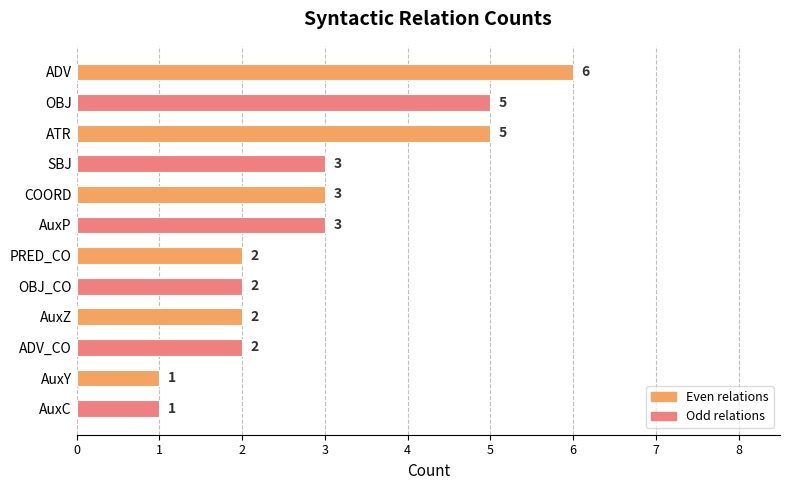

Between AuxP and ADV, which is larger?

ADV